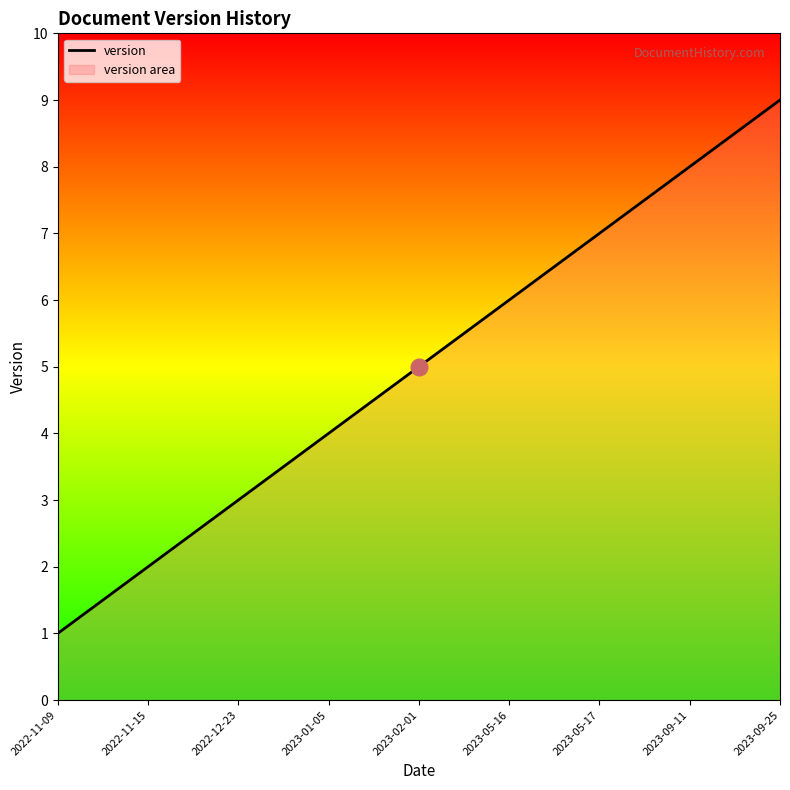

Reading left to right, list all the values displayed in this chart.

2022-11-09=1	2022-11-15=2	2022-12-23=3	2023-01-05=4	2023-02-01=5	2023-05-16=6	2023-05-17=7	2023-09-11=8	2023-09-25=9